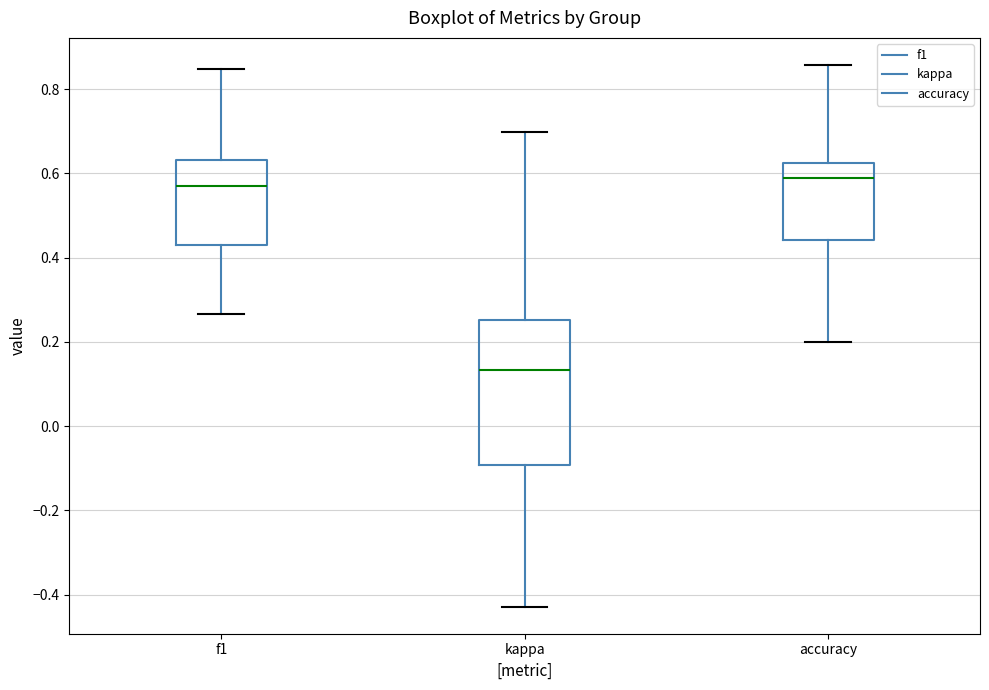

Which box's median line is the lowest?

kappa